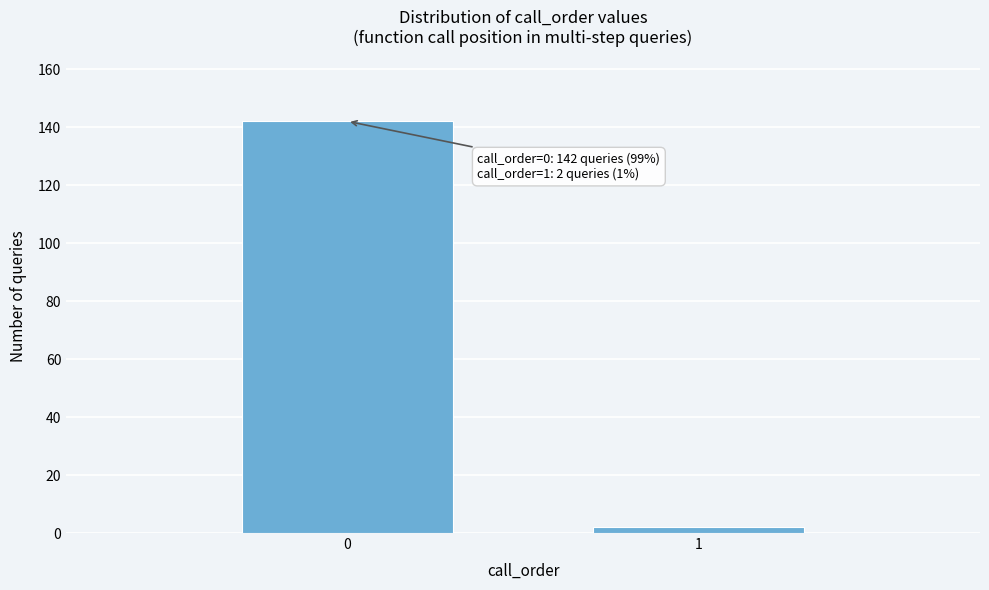

Reading left to right, list all the values displayed in this chart.

0=142	1=2